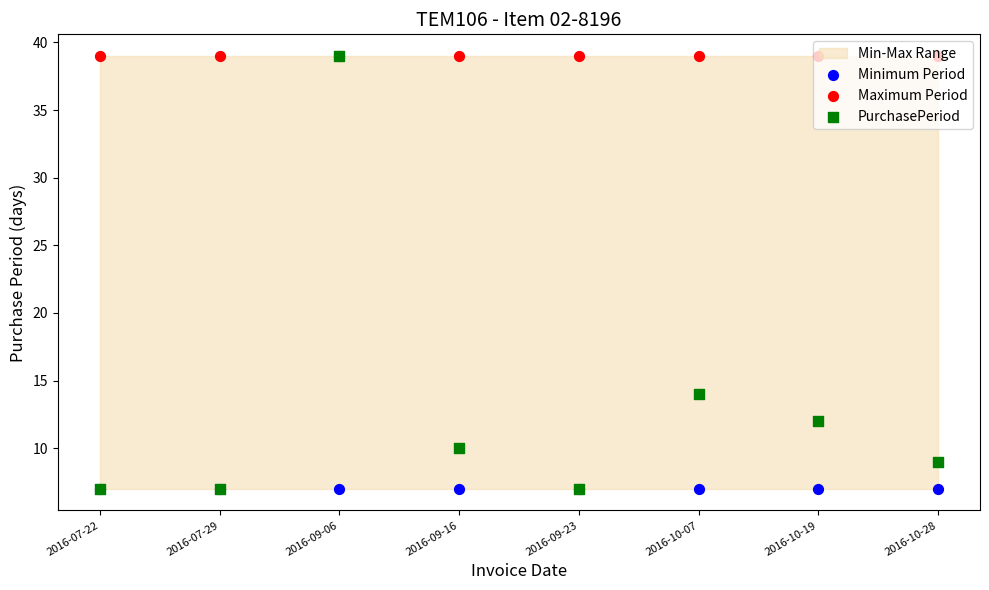

Which series has the largest total across all categories?

Maximum Period